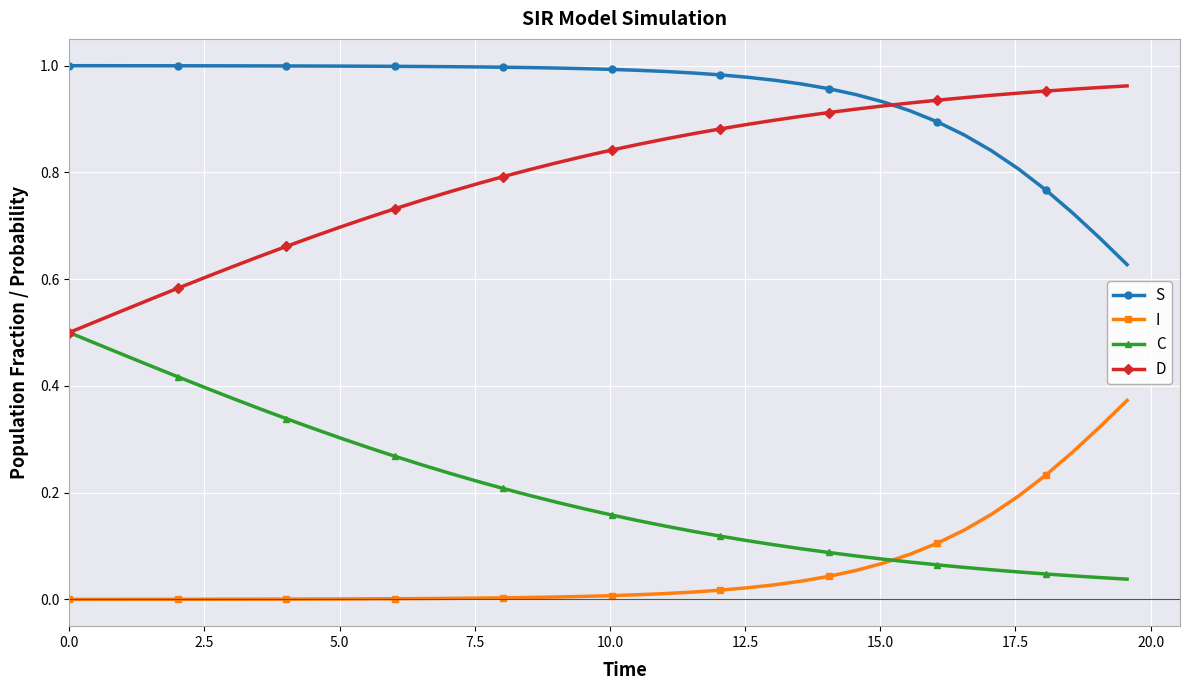

True or false: C and S intersect in this chart.

False